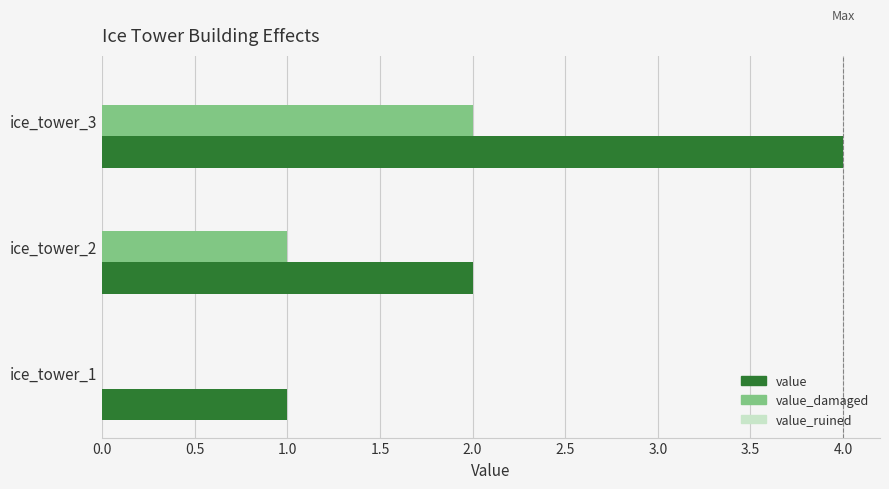

Is it true that value equals 4 at ice_tower_3?

True